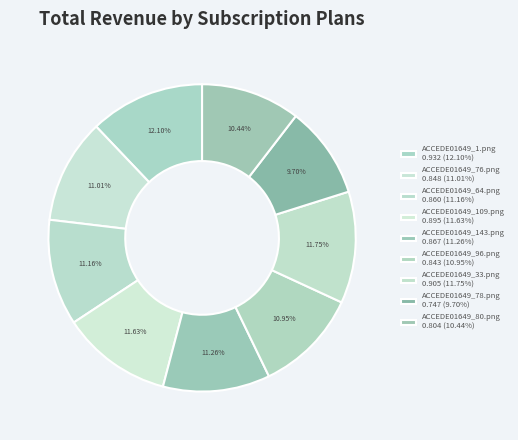

Is it true that ACCEDE01649_80.png is 5% of the pie?

False